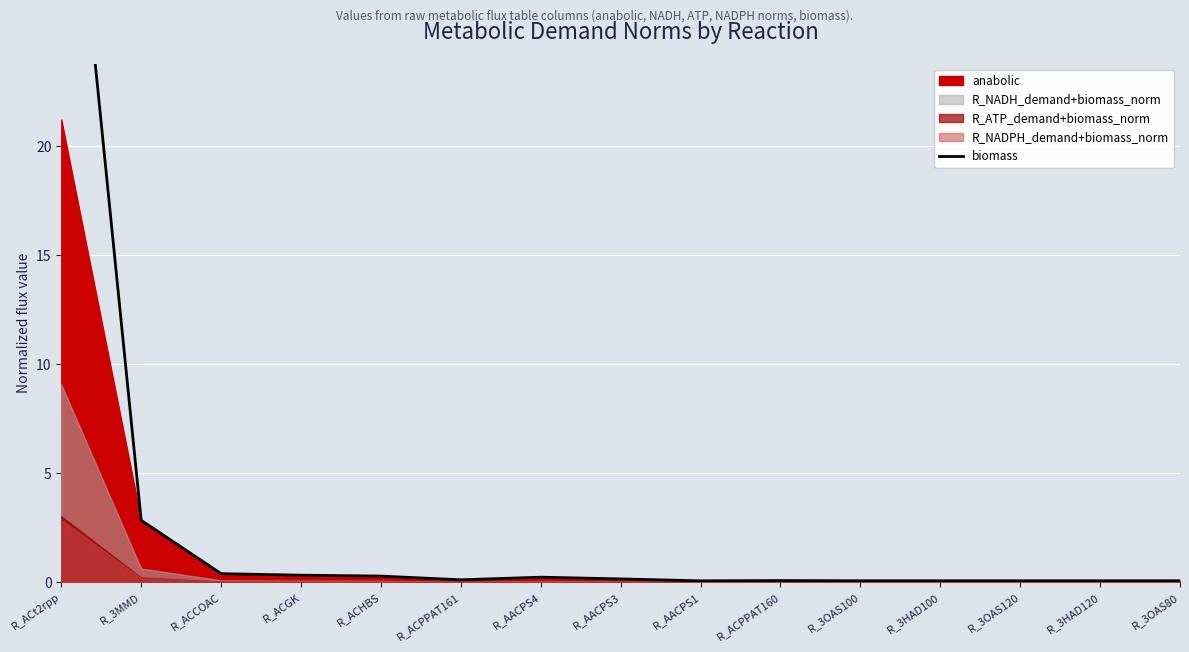

The value at R_3MMD is 0.6. True or false?

False